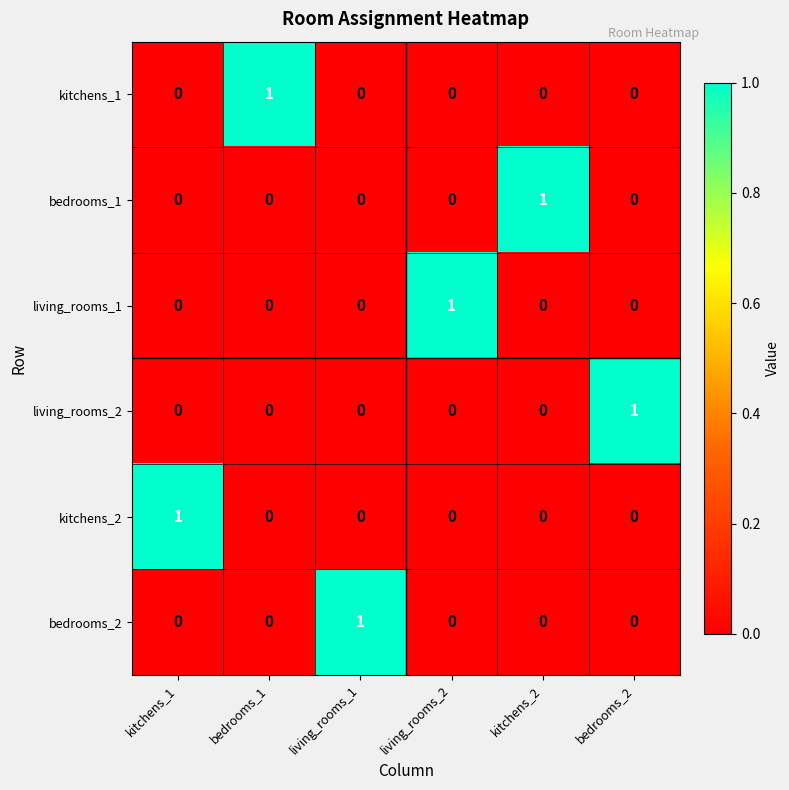

Is the value of bedrooms_2 at kitchens_1 greater than the value of living_rooms_2 at bedrooms_2?

No